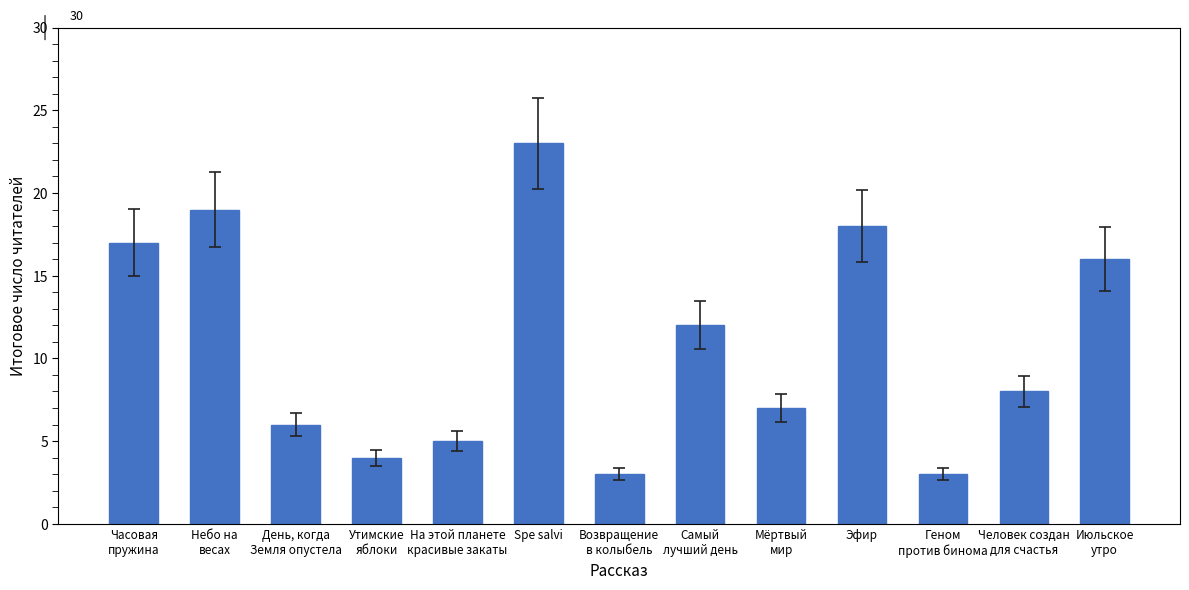

At which category does the chart reach its peak across all series?

Spe salvi